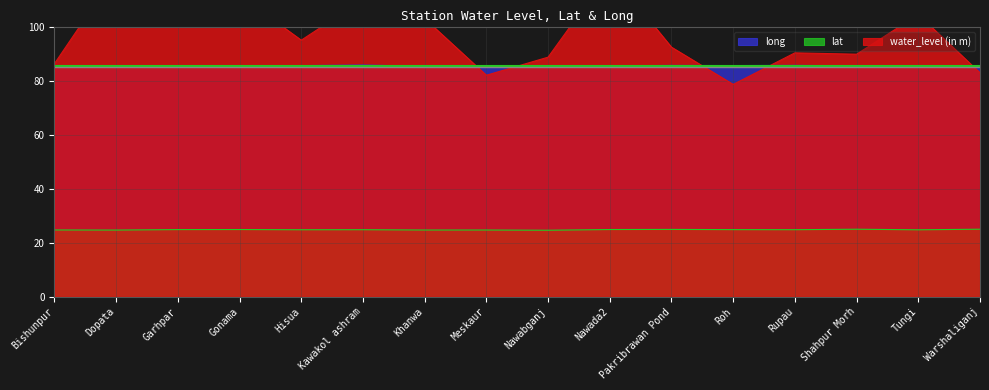

How many interior local peaks does the long series have?

4